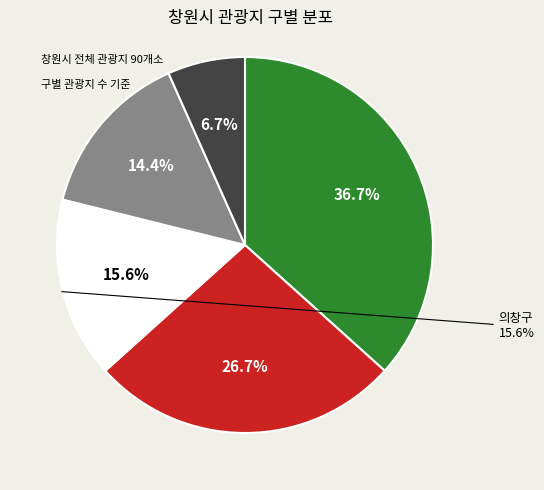

To the nearest percent, what is the difference between the largest and smallest slice percentages?

30%